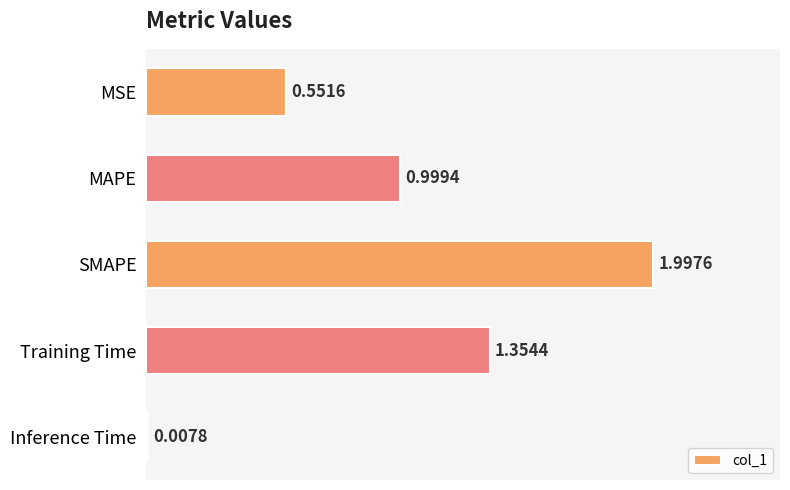

Which label corresponds to the smallest value in the chart?

Inference Time